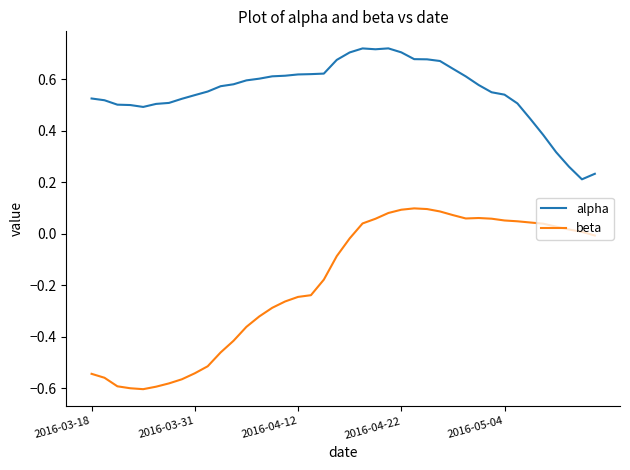

Which series has the largest range (max minus min)?

beta